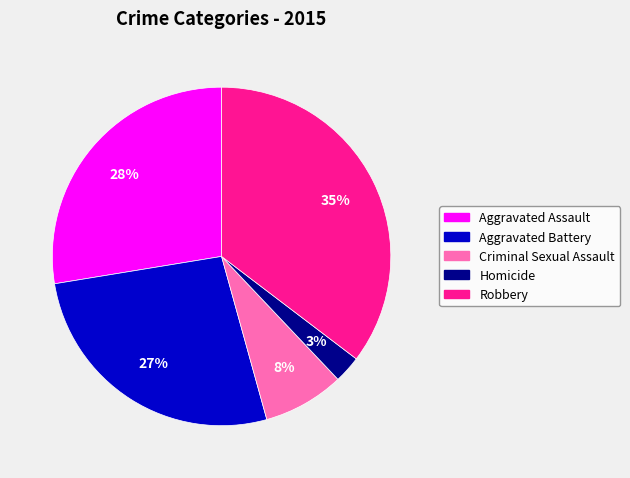

Is the sum of Aggravated Battery and Criminal Sexual Assault greater than half?

No